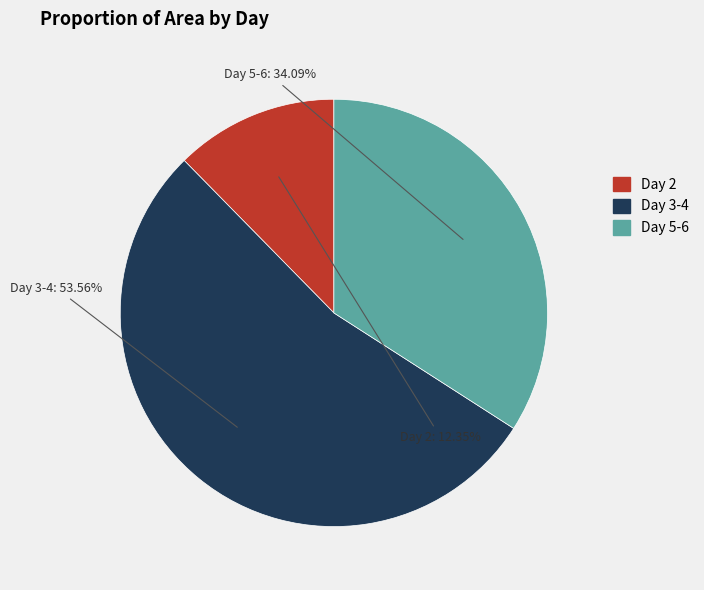

Is there any slice that represents more than half of the pie?

Yes